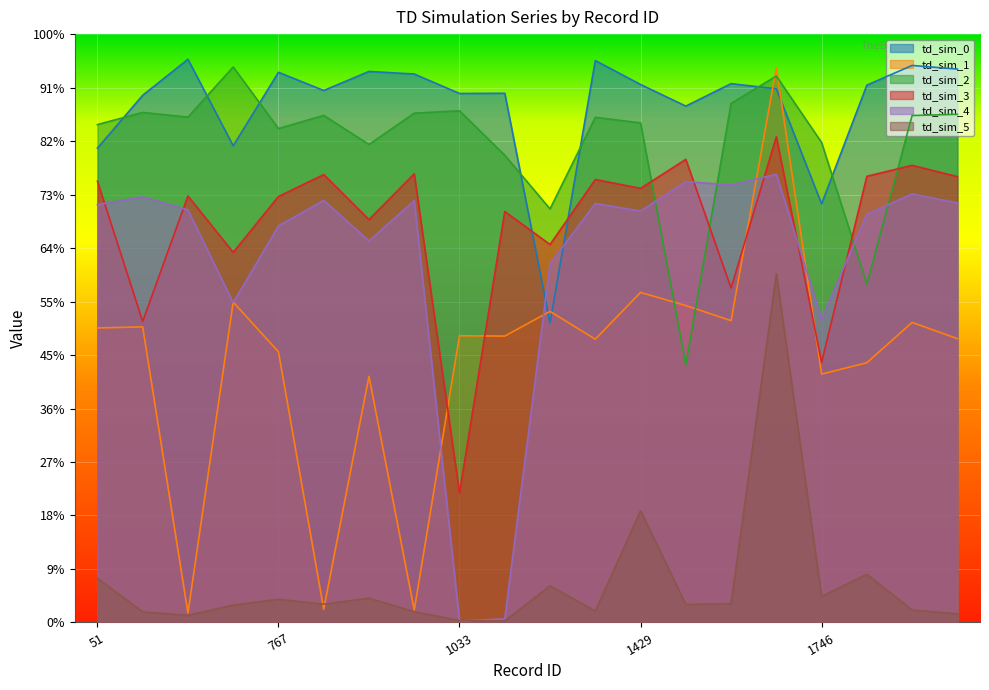

What are all the series names shown in the legend?

td_sim_0, td_sim_1, td_sim_2, td_sim_3, td_sim_4, td_sim_5